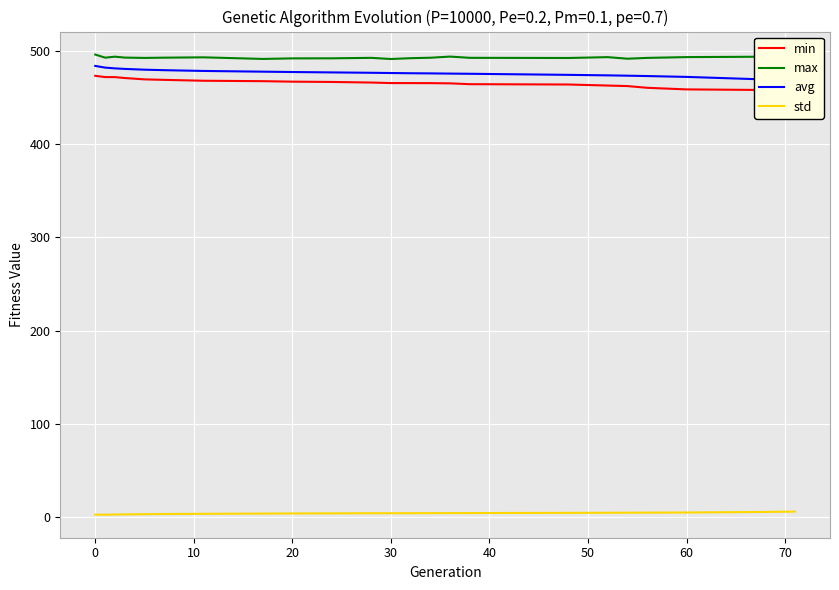

True or false: max and std intersect in this chart.

False